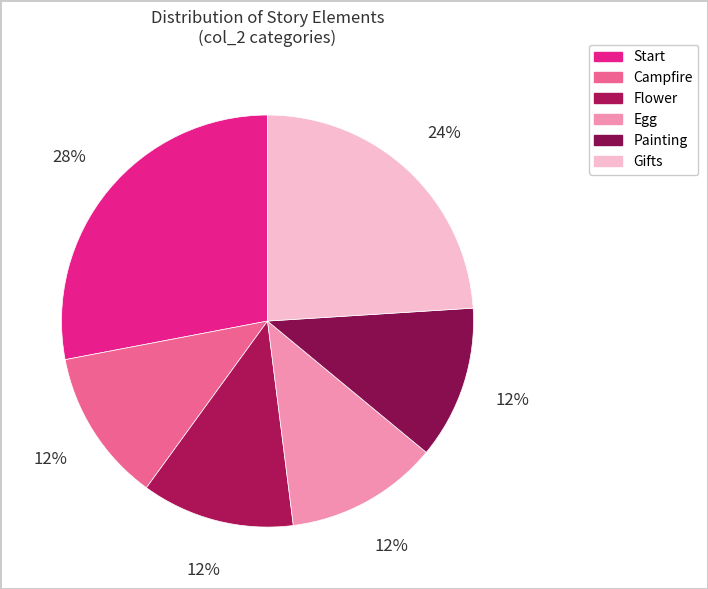

How many slices are in this pie chart?

6